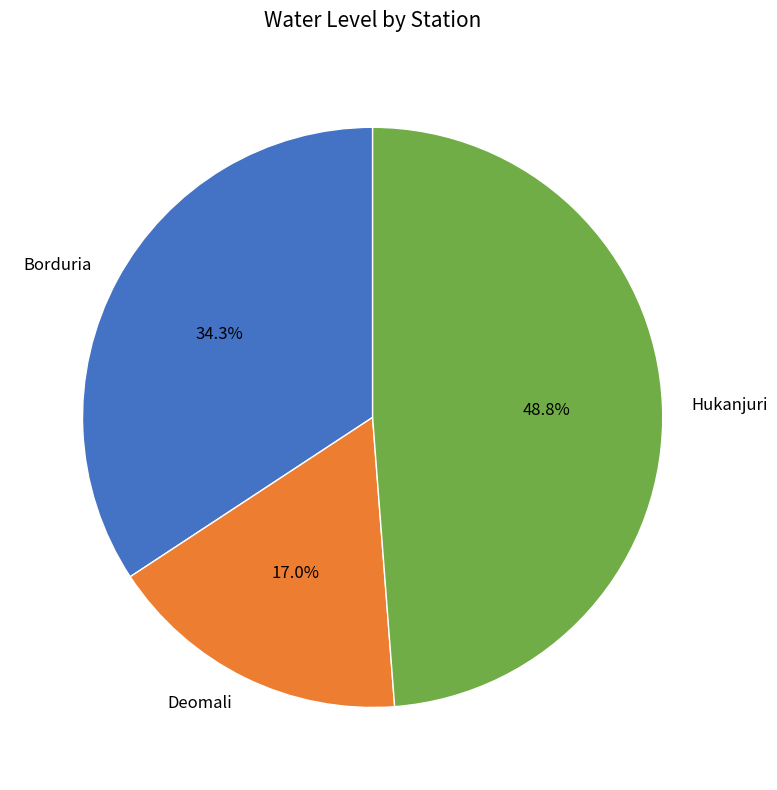

To the nearest percent, what percentage of the pie is Hukanjuri?

49%